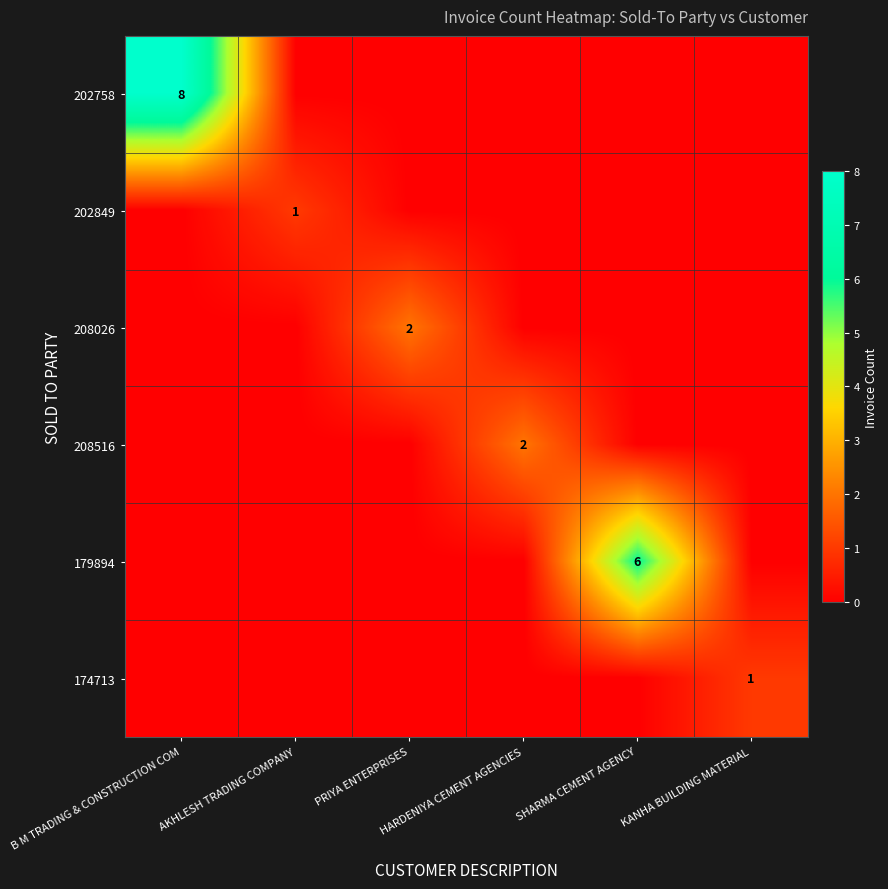

Count the number of categories in the chart.

6